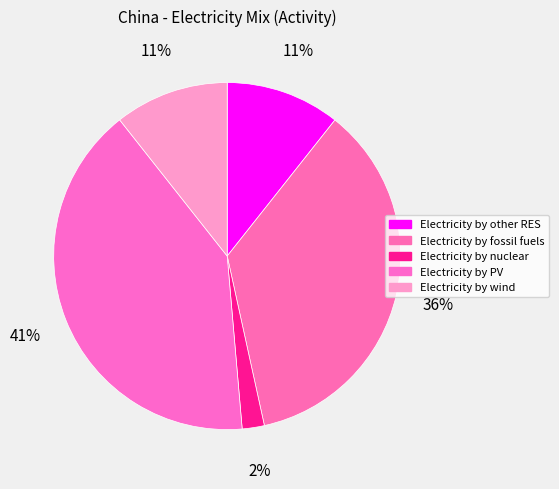

Count the number of slices in the pie.

5